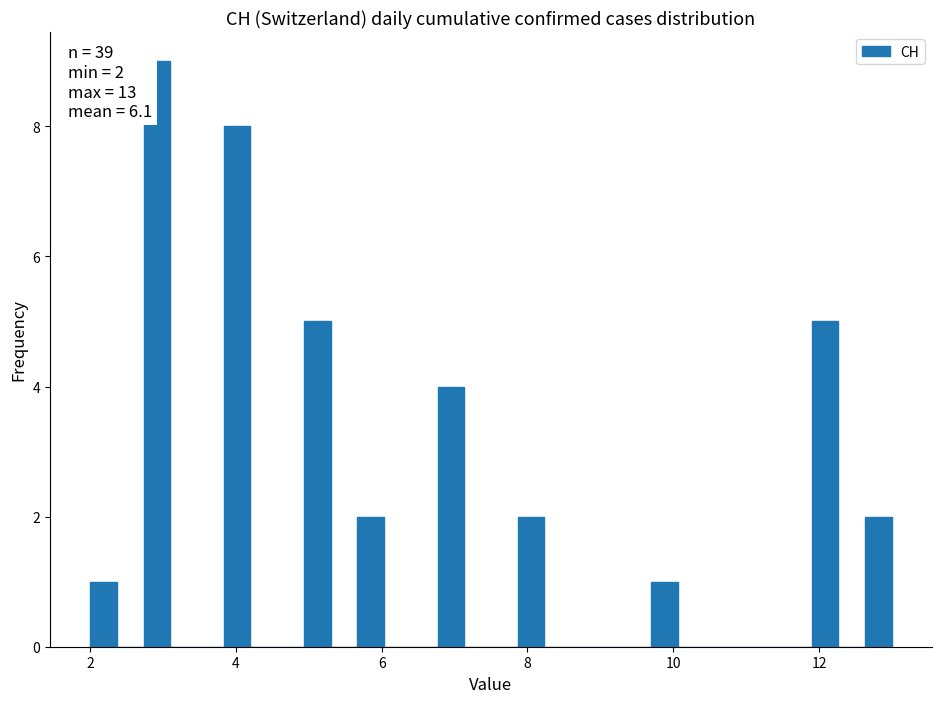

Around what value on the x-axis is the tallest bar? Give the approximate position of its centre, as read against the axis.

3.0